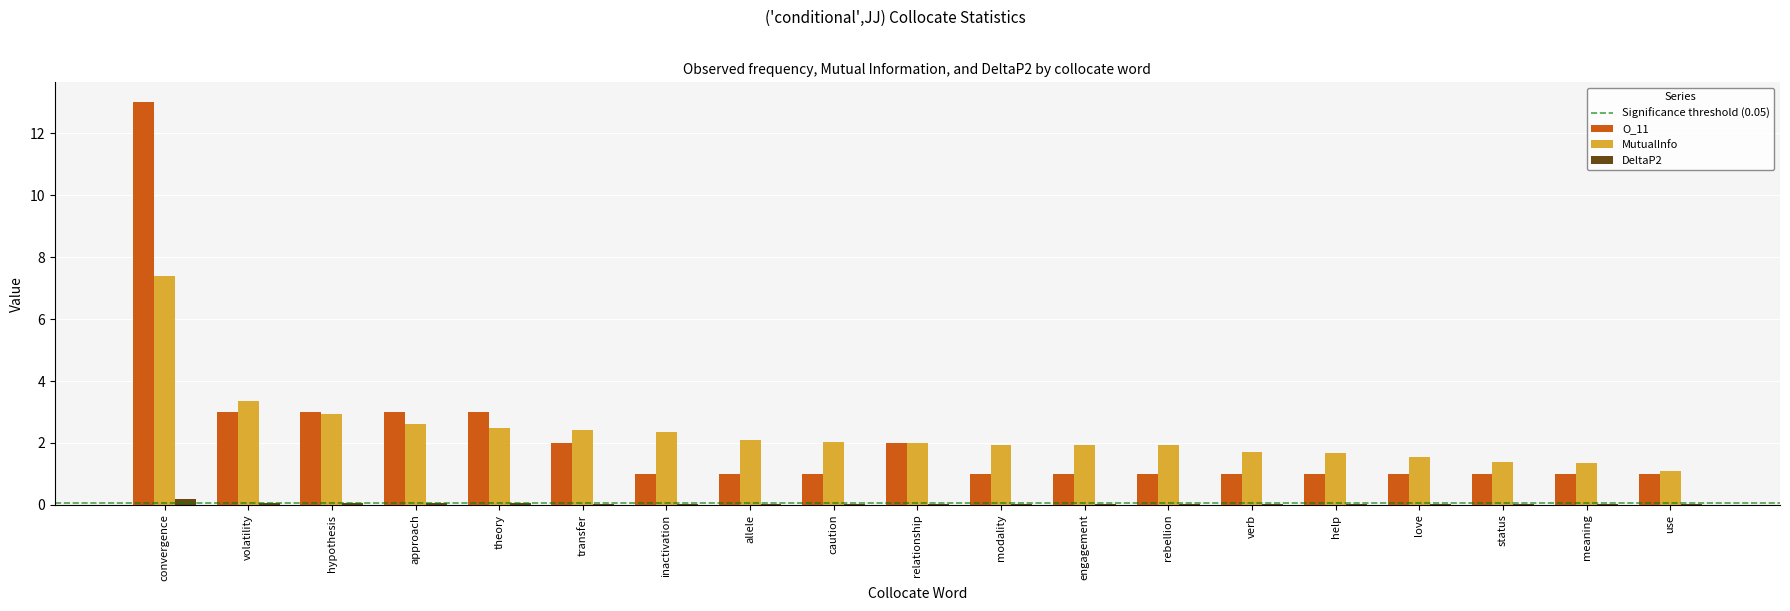

At which category is the sum across all series the highest?

convergence